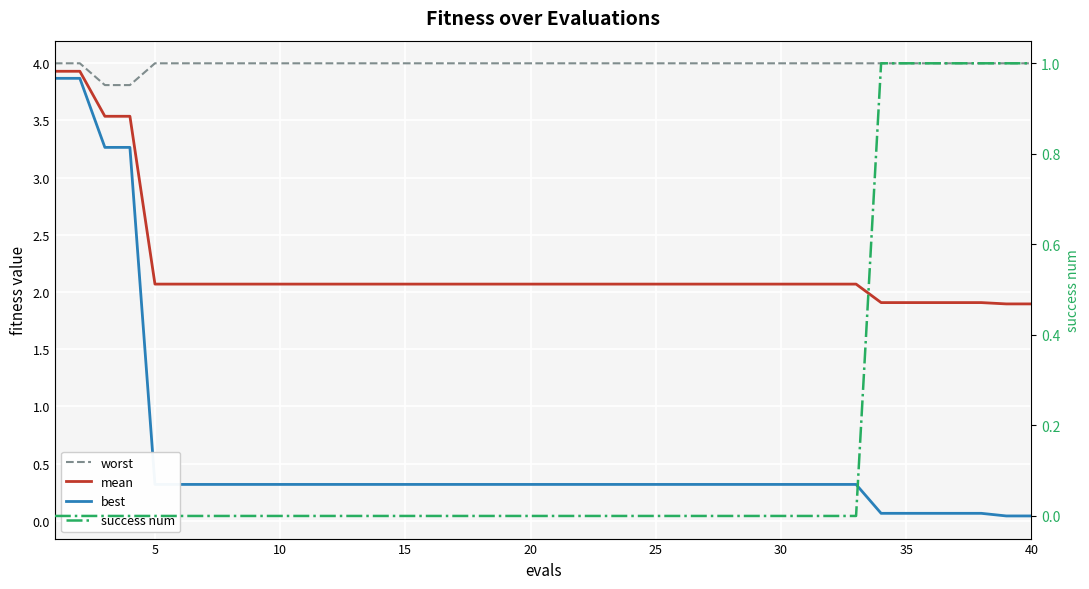

What is the difference between the maximum and minimum values in the success num series?

1.0